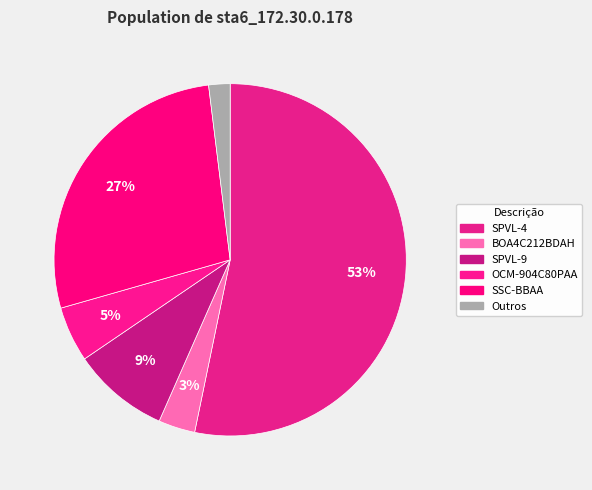

How many segments does this pie chart have?

6